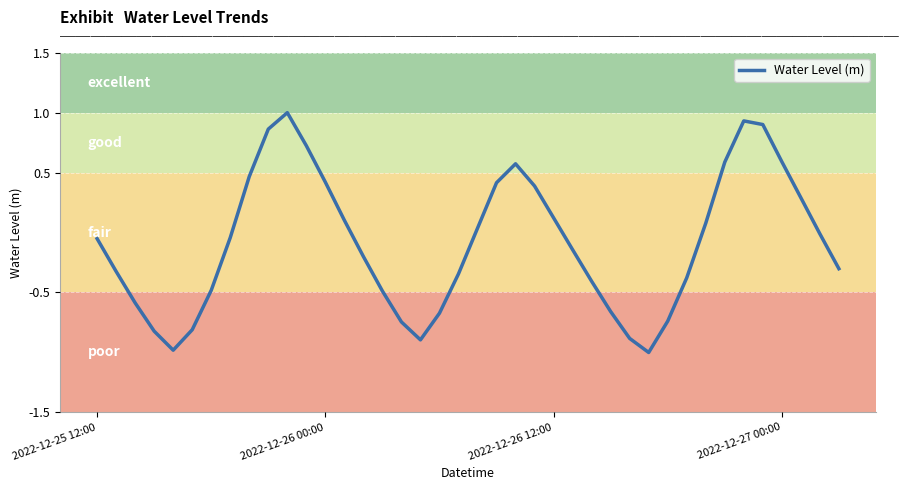

What is the minimum value shown in the chart?

-1.0